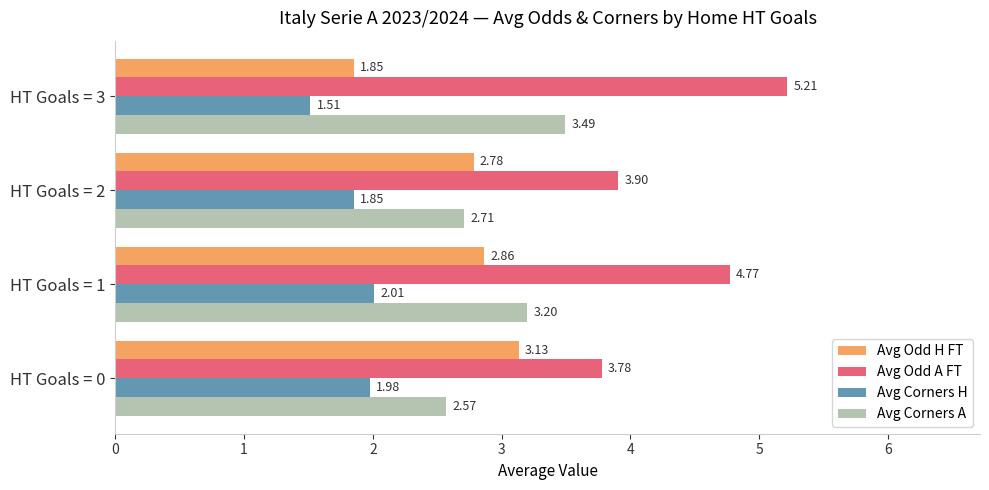

What is the difference between the second highest and minimum values in the Avg Corners H series?

0.5